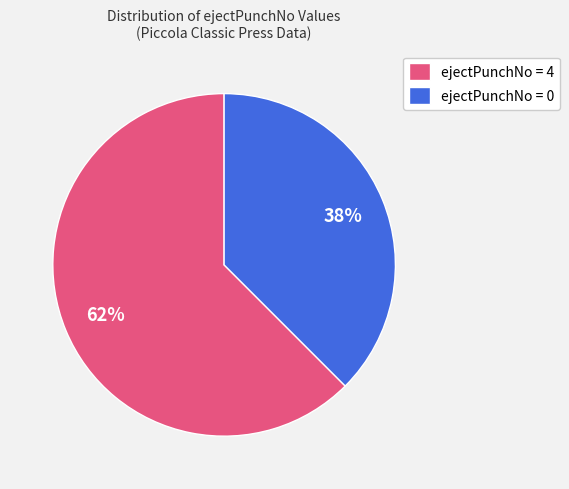

What percentage is the ejectPunchNo = 4 slice, to the nearest percent?

62%